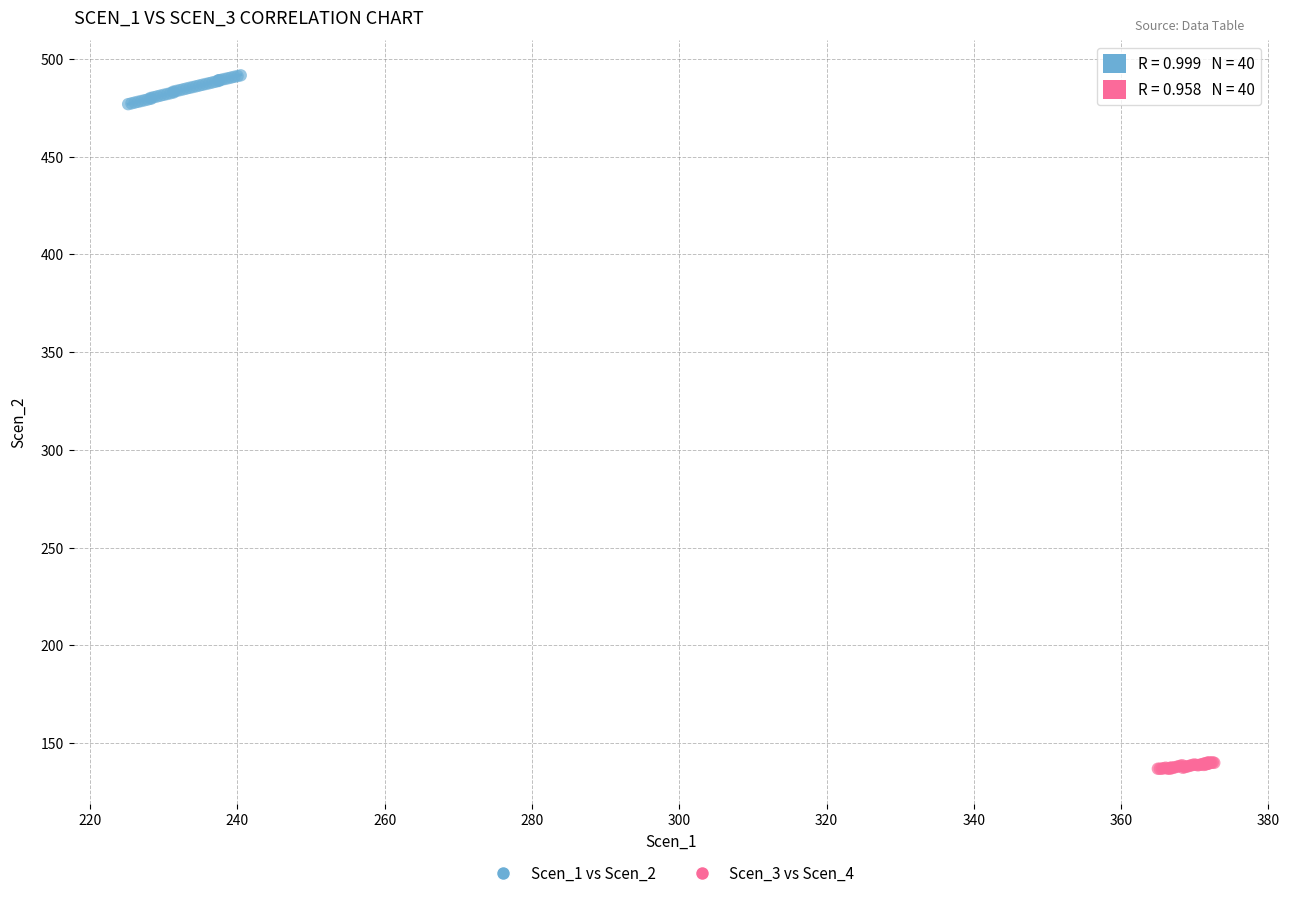

Which series reaches the minimum Y coordinate?

Scen_3 vs Scen_4